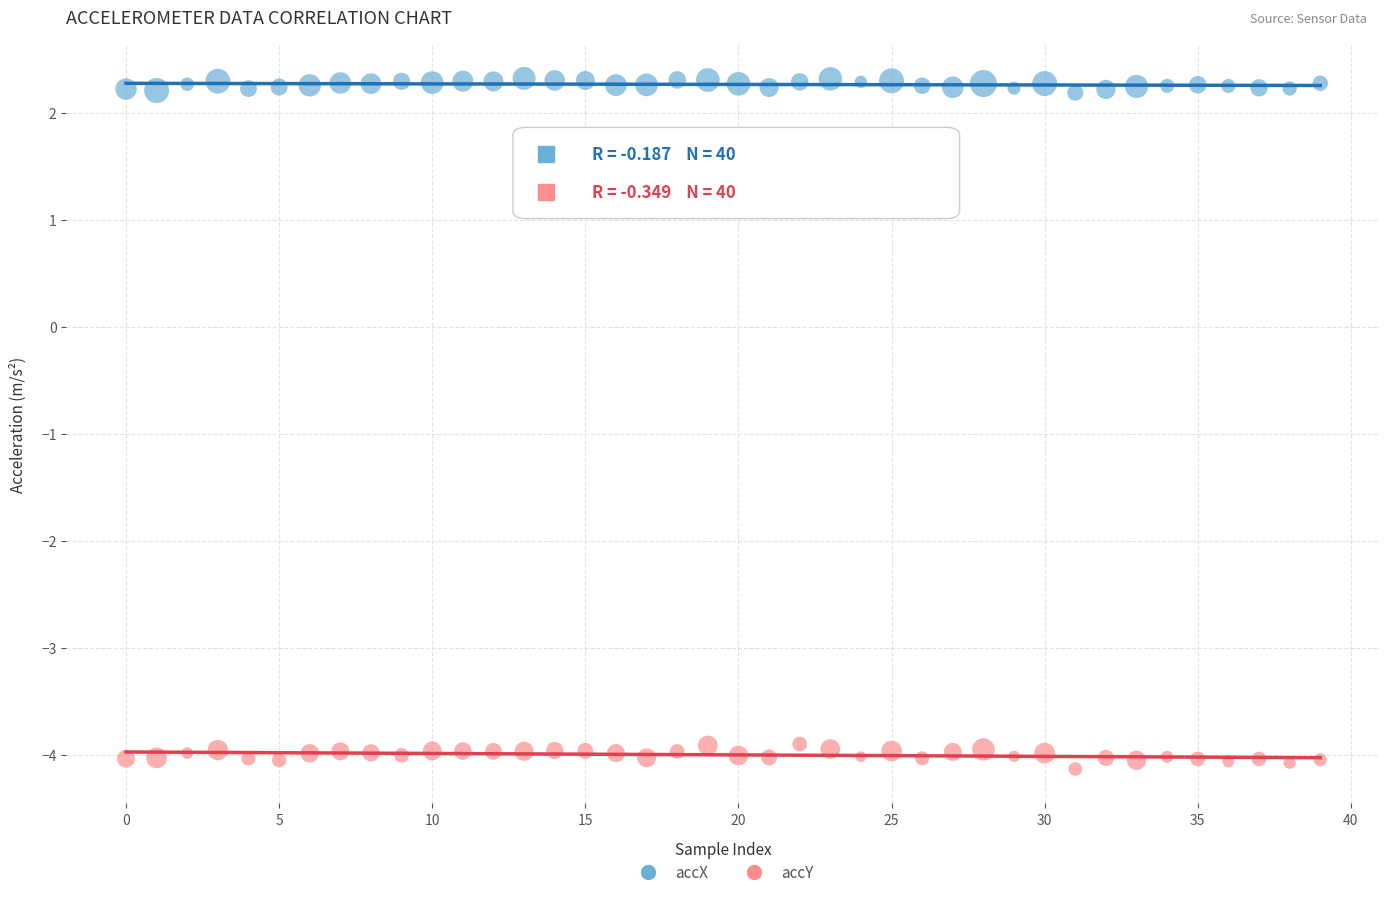

Which series contains the highest Y value?

accX